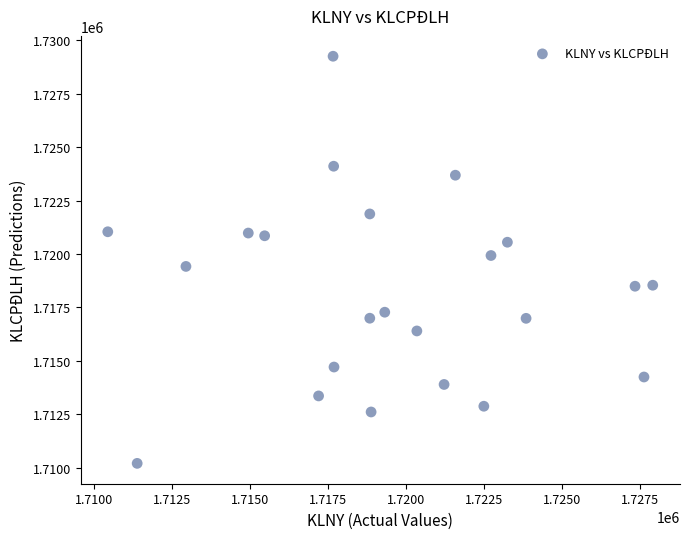

What is the range of X values (max minus min)?

17462.5